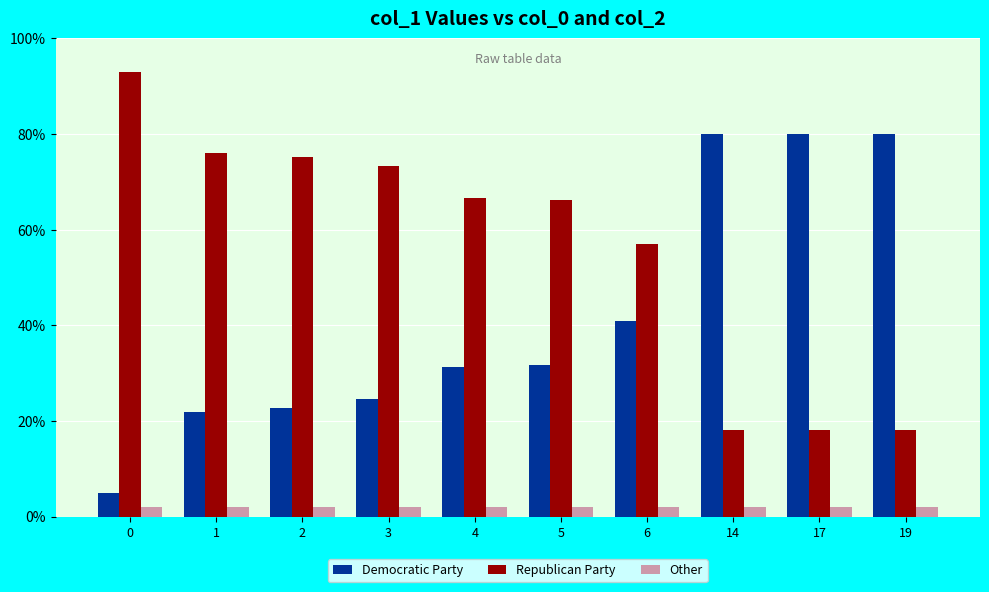

What is the sum of the Democratic Party values at 19 and 4?

111.3